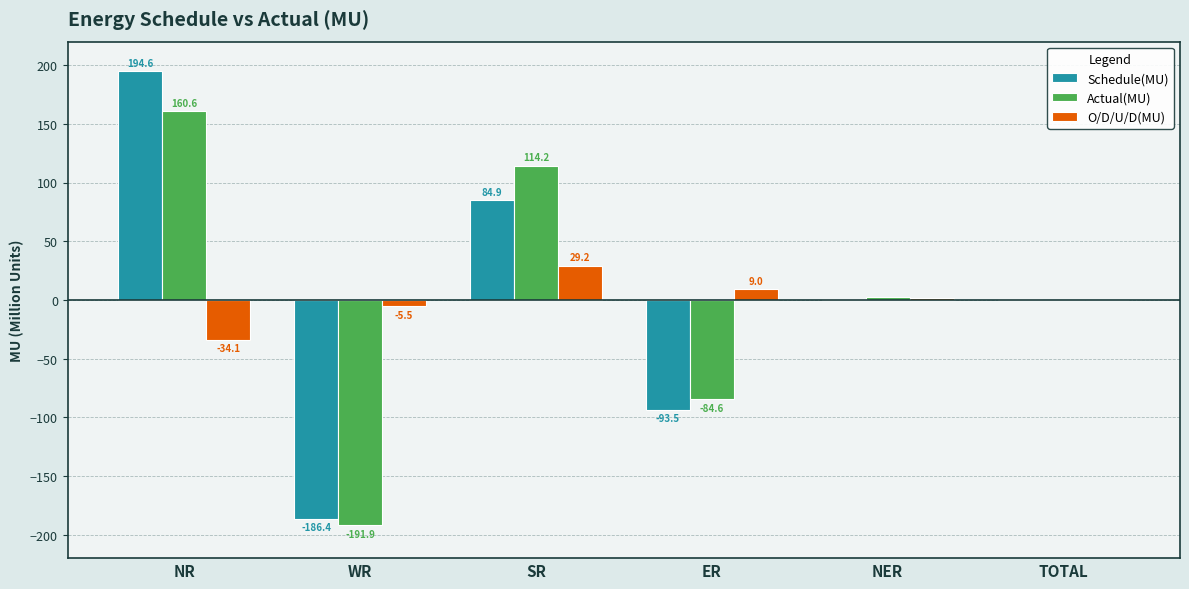

What is the sum of the Schedule(MU) values at TOTAL and ER?

-93.1